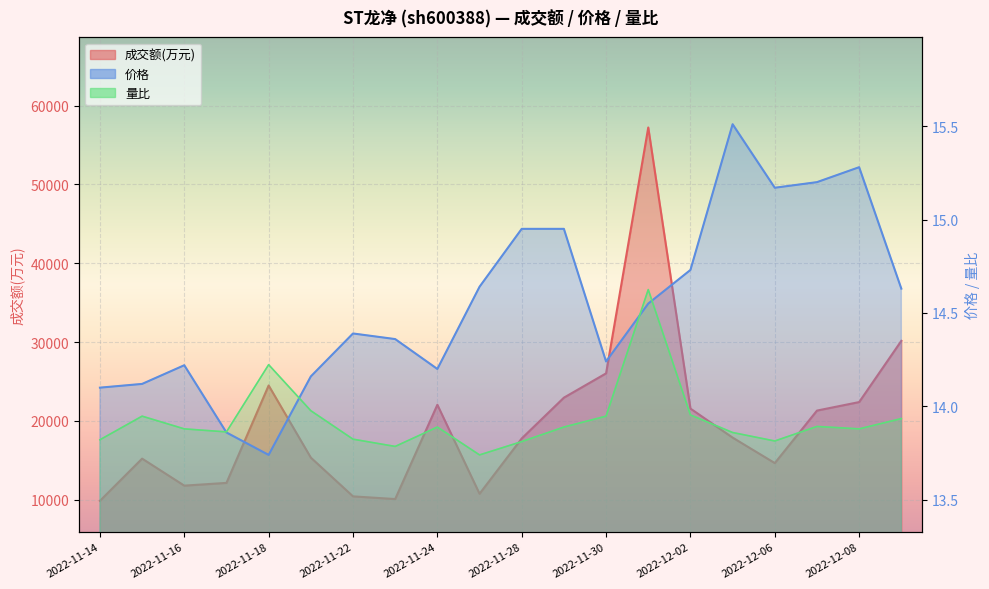

What is the value of the 价格 point at the 19th from the left?

15.3